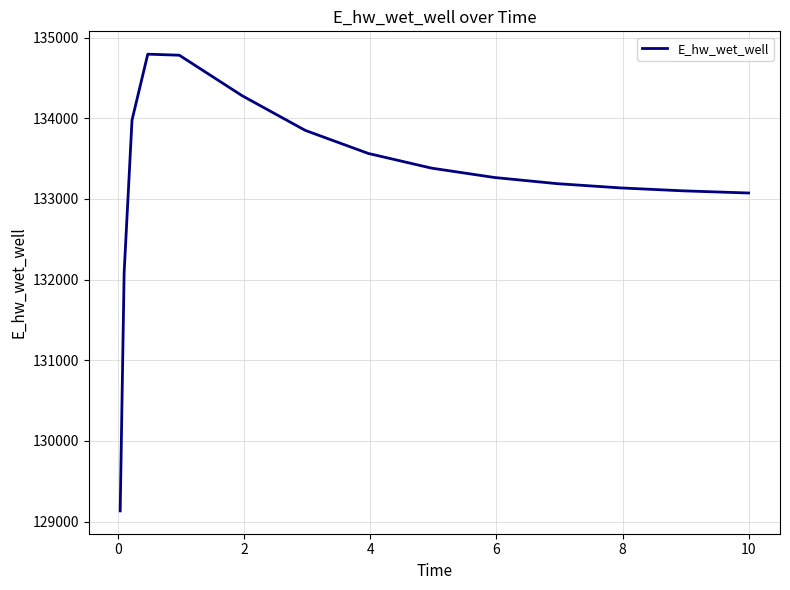

What is the greatest value displayed?

134794.4